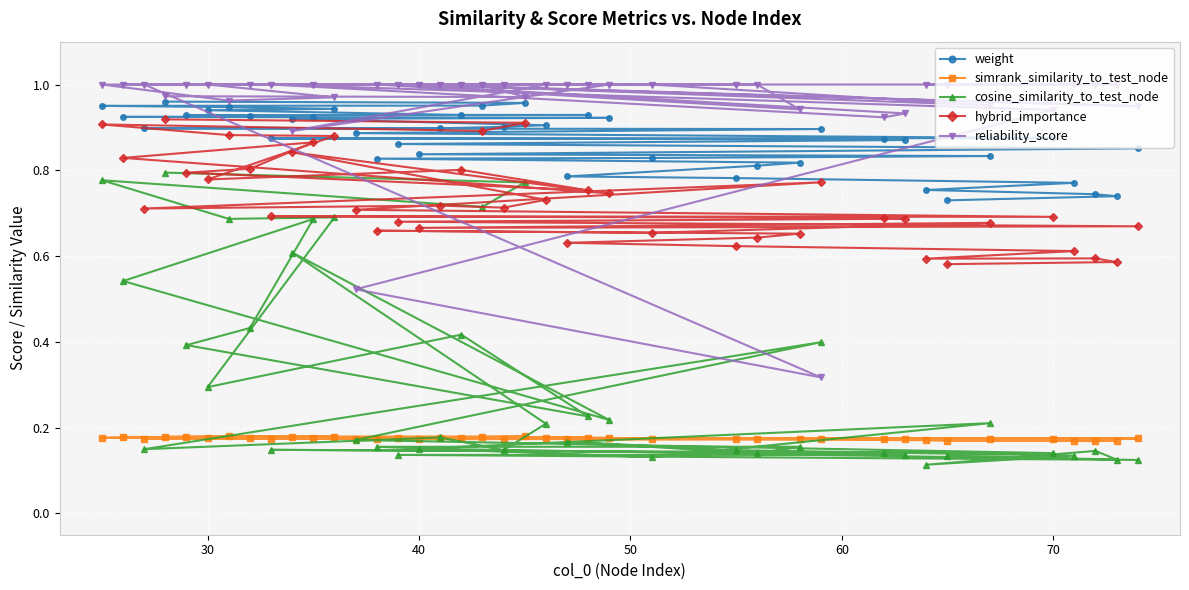

What is the sum of all hybrid_importance values?

29.2